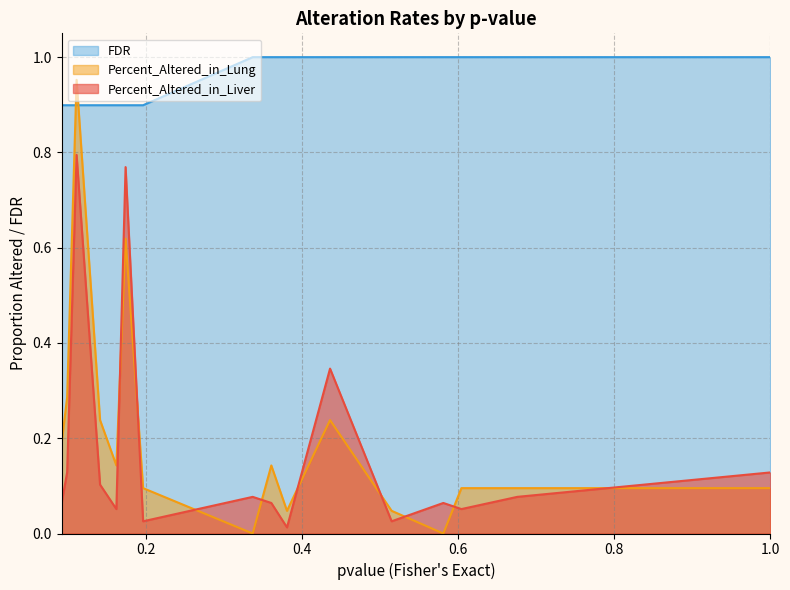

What is the greatest value displayed?

1.0